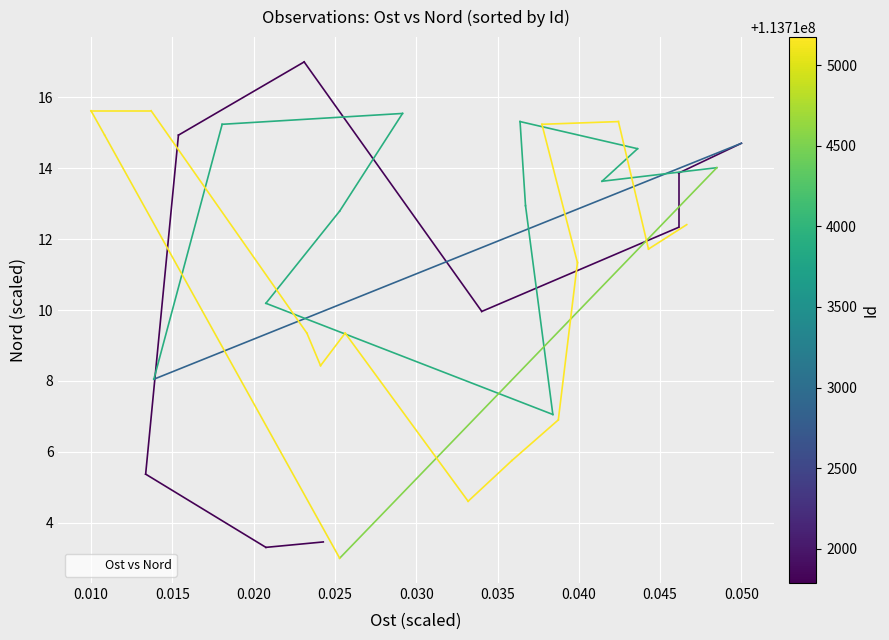

How many values exceed 12?

19